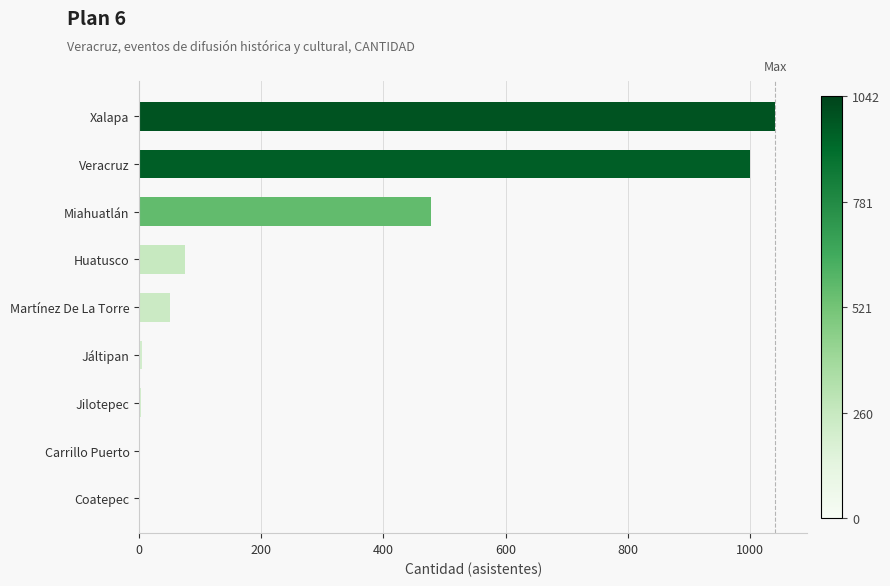

True or false: the data shows 393 at Coatepec.

False